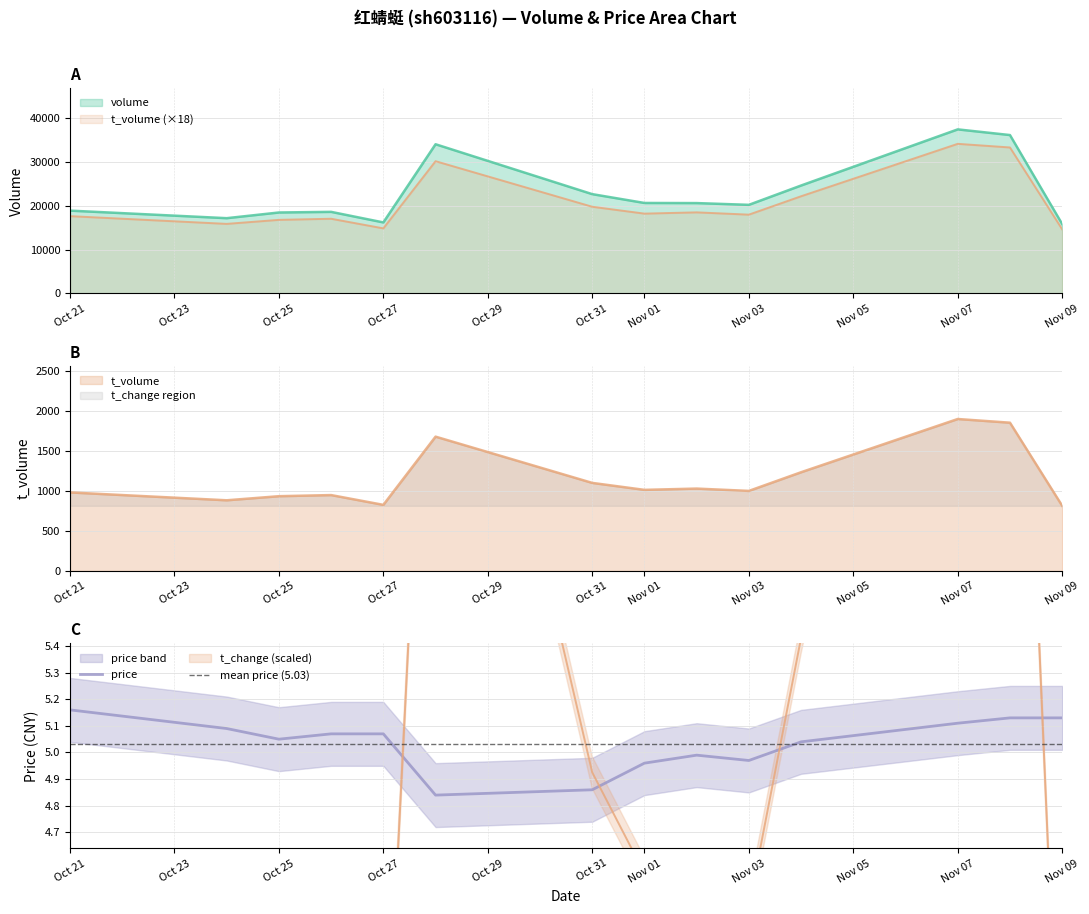

Is it true that price equals 3.5 at Oct 25?

False